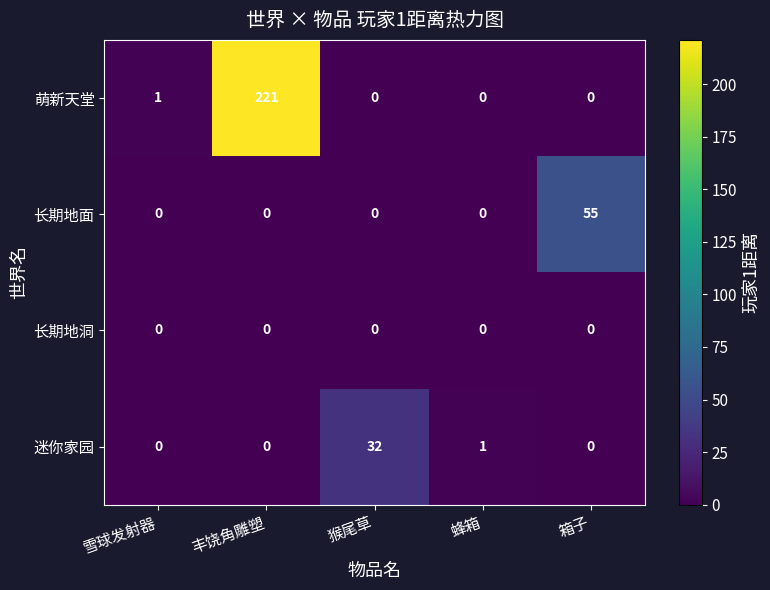

Reading left to right, transcribe all the data shown in this chart.

萌新天堂: 1	221	0	0	0
长期地面: 0	0	0	0	55
长期地洞: 0	0	0	0	0
迷你家园: 0	0	32	1	0